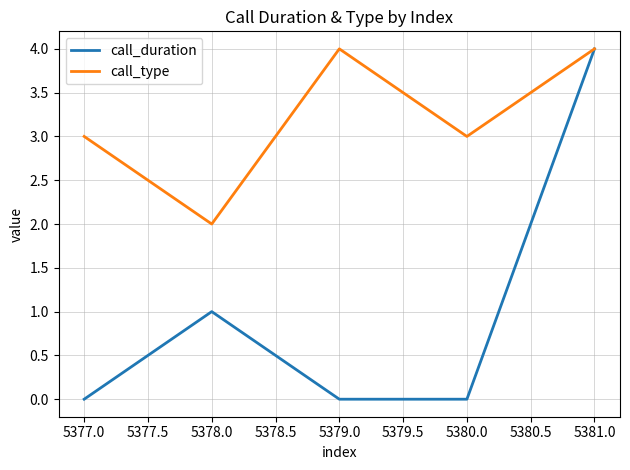

List the series in order of their overall mean, lowest first.

call_duration, call_type